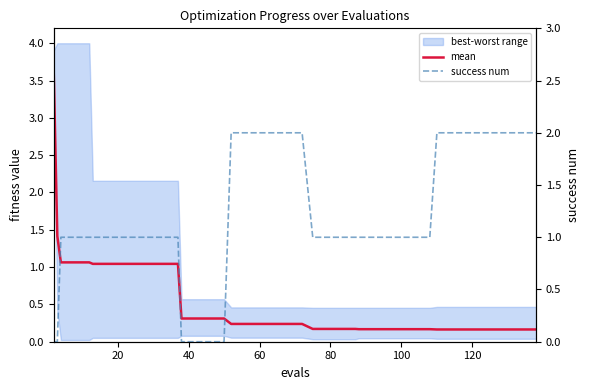

Reading right to left, transcribe all the data shown in this chart.

mean: 0.2	0.2	0.2	0.2	0.2	0.2	0.2	0.2	0.2	0.2	0.2	0.2	0.2	0.2	0.2	0.2	0.2	0.2	0.2	0.2	0.2	0.2	0.2	0.2	0.3	0.3	0.3	0.3	1.0	1.0	1.0	1.0	1.0	1.0	1.0	1.1	1.1	1.1	1.4	3.6
success num: 2.0	2.0	2.0	2.0	2.0	2.0	2.0	2.0	1.0	1.0	1.0	1.0	1.0	1.0	1.0	1.0	1.0	1.0	2.0	2.0	2.0	2.0	2.0	2.0	0.0	0.0	0.0	0.0	1.0	1.0	1.0	1.0	1.0	1.0	1.0	1.0	1.0	1.0	0.0	0.0